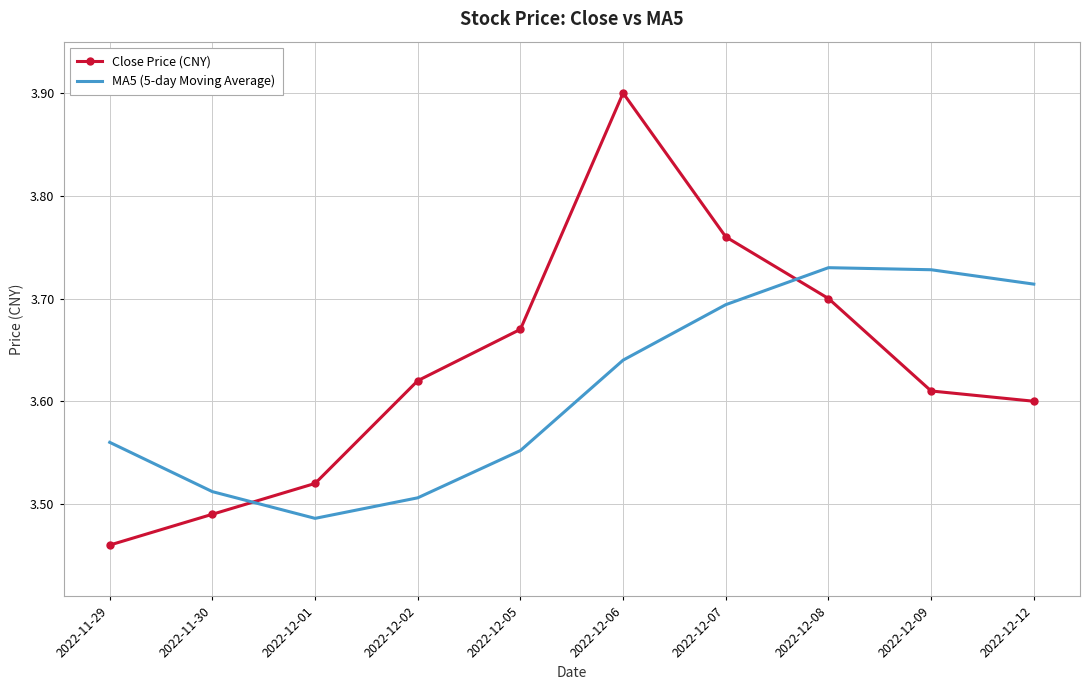

What are all the series names shown in the legend?

Close Price (CNY), MA5 (5-day Moving Average)